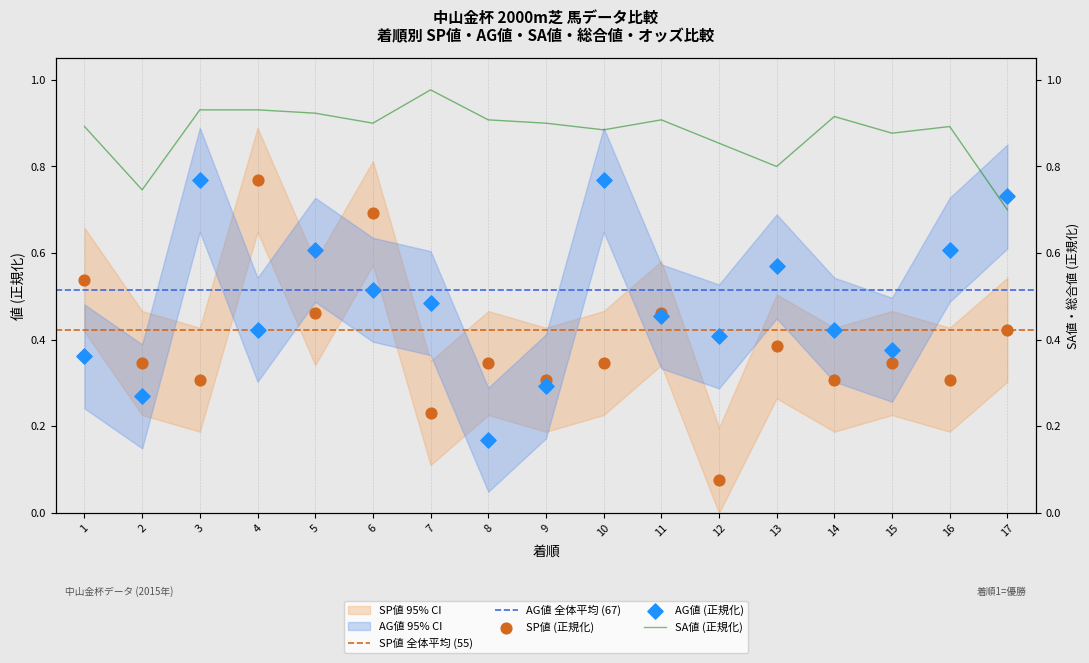

Which series has the largest total across all categories?

SA値